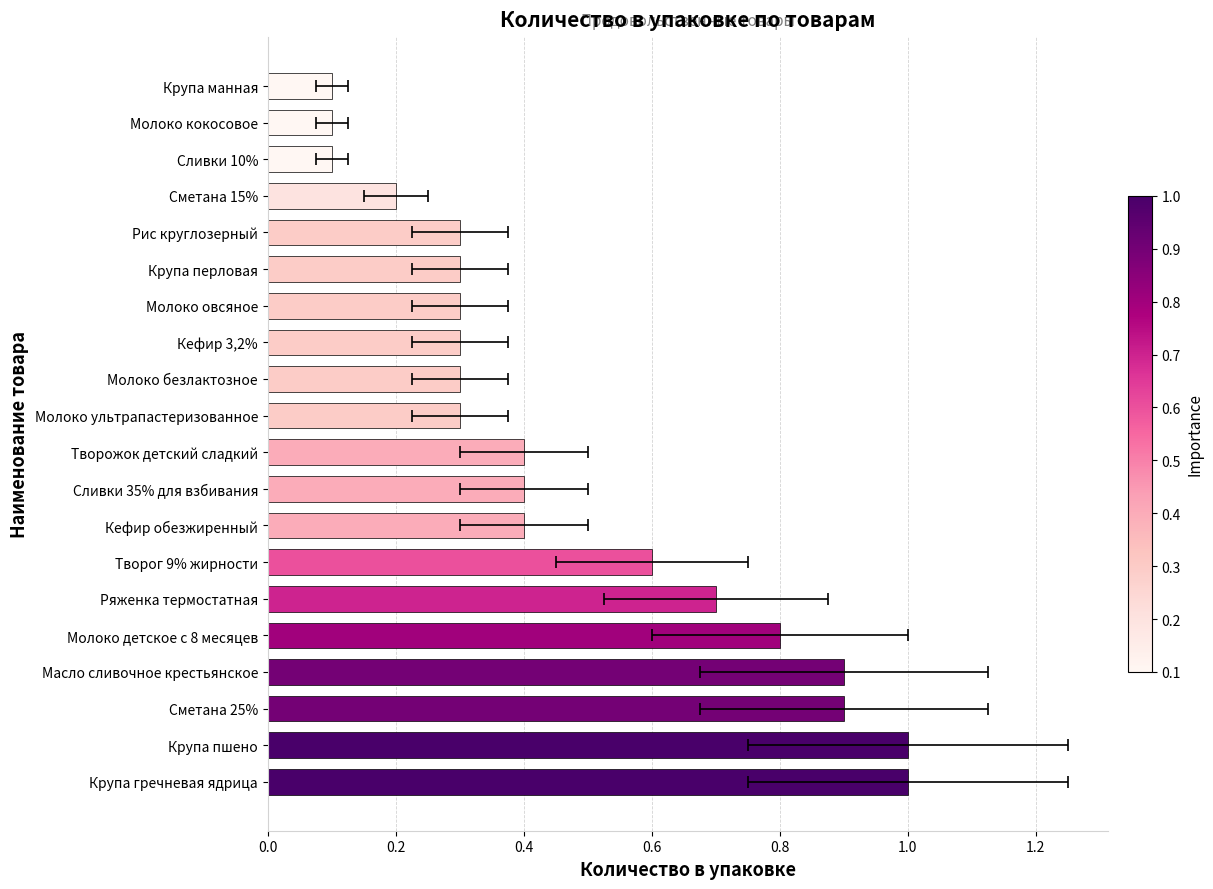

What is the change in value from Крупа гречневая ядрица to Сметана 25%?

-0.1